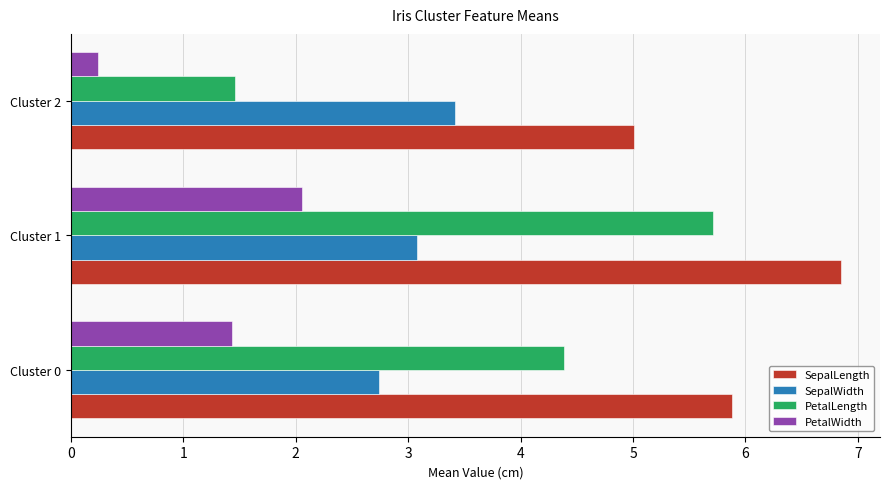

What is the spread (max minus min) of values at Cluster 0?

4.4